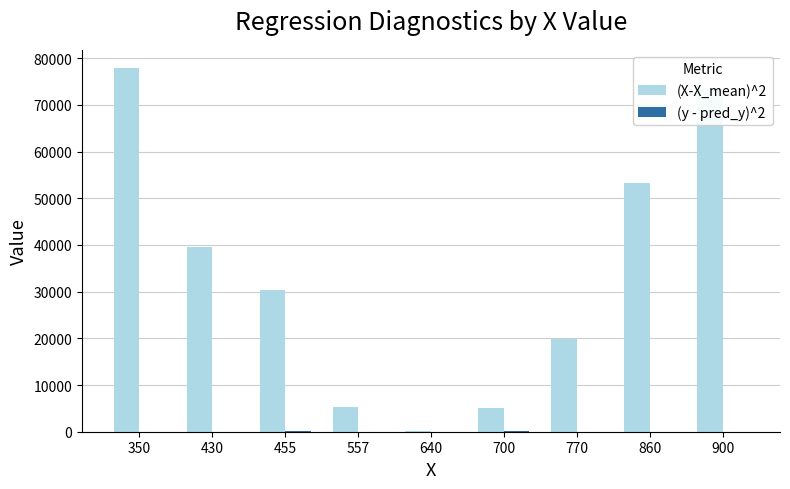

Which series has the largest total across all categories?

(X-X_mean)^2